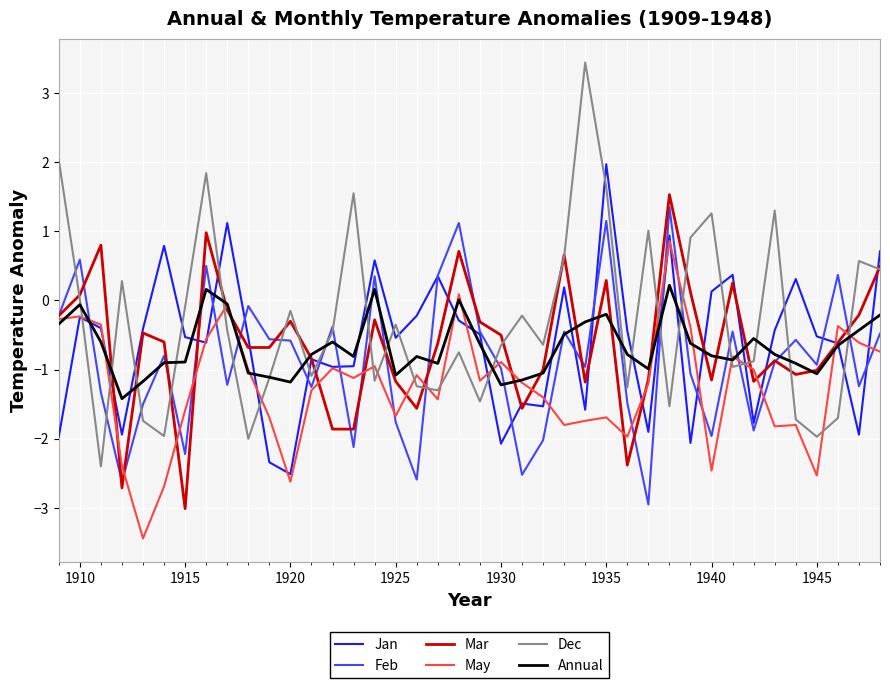

How many lines are shown in the chart?

6